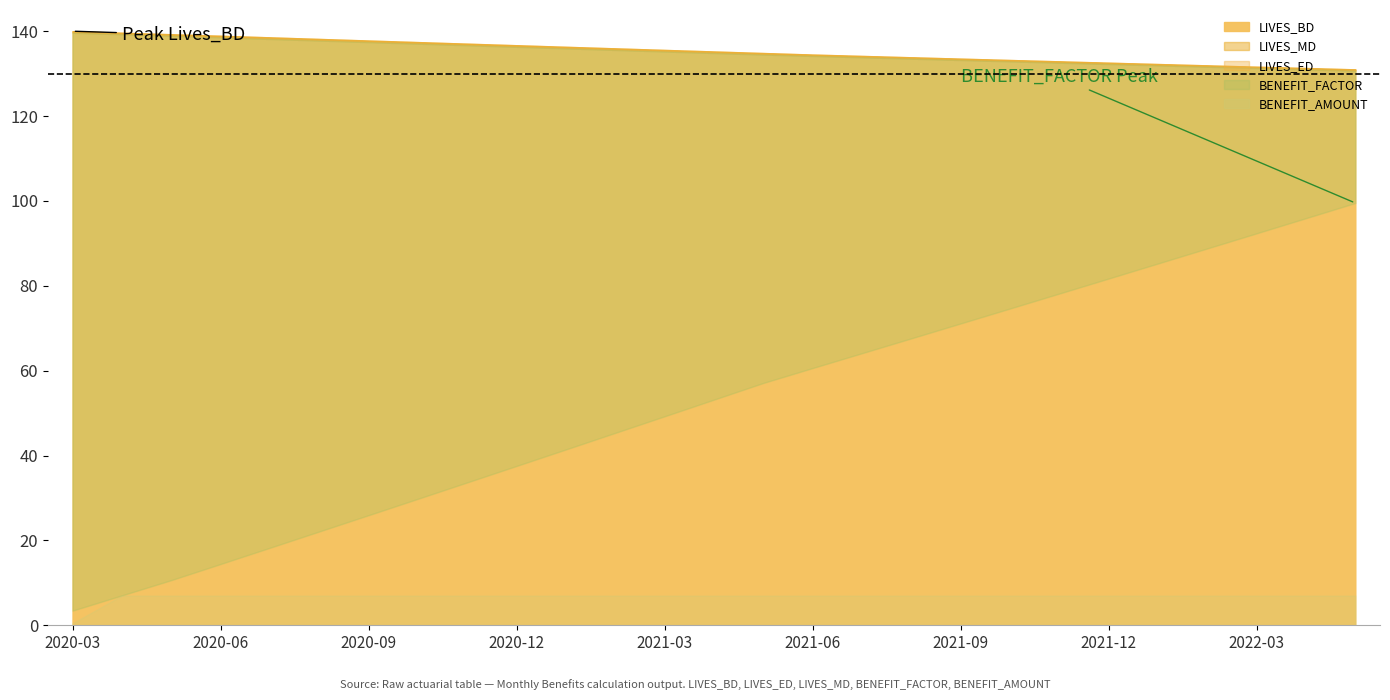

Which has a higher value, 2020-05-02 or 2020-03-02?

2020-03-02